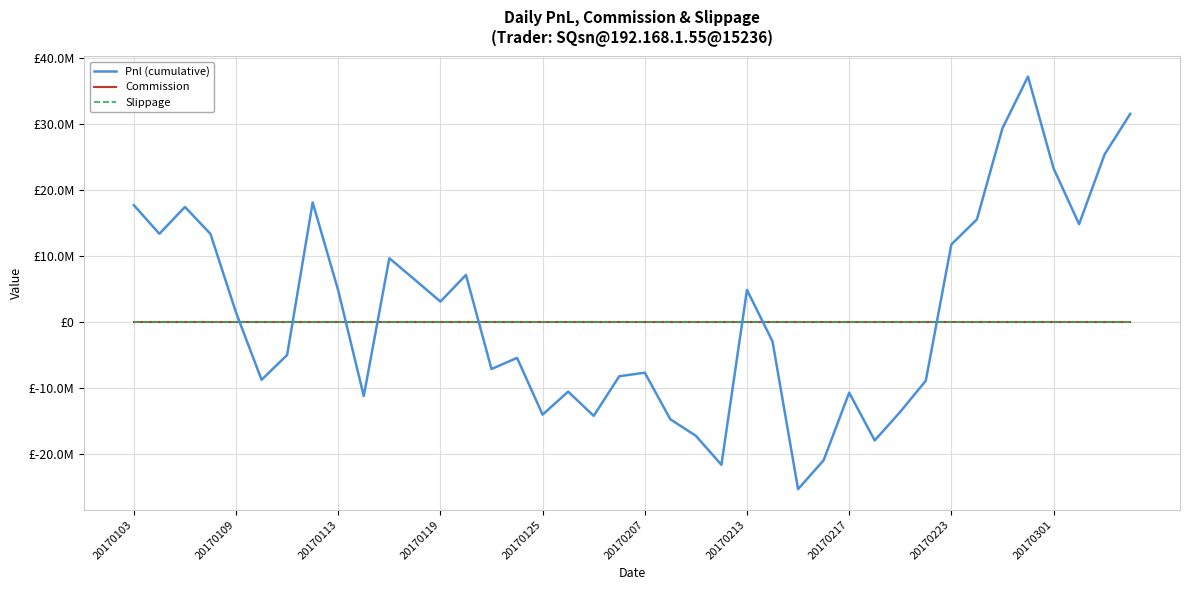

Does the chart display data point markers on the line(s)?

No